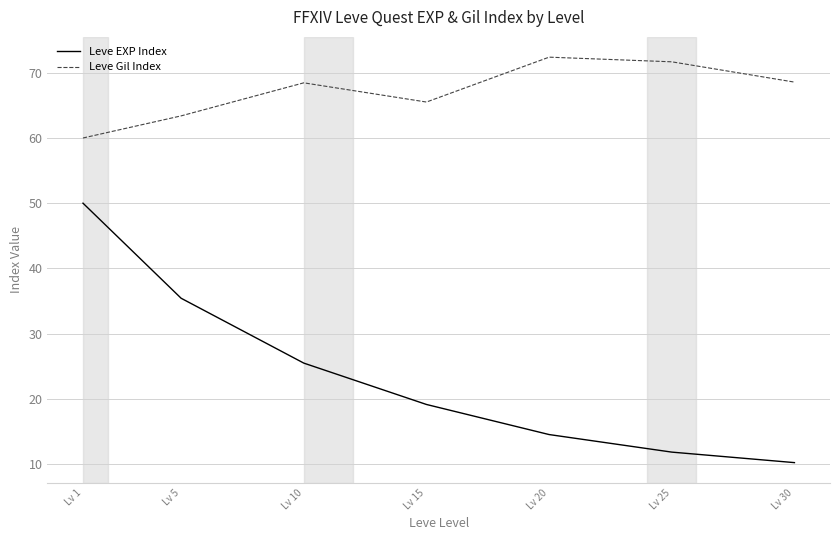

The value of Leve EXP Index at Lv 1 is 33.3. True or false?

False